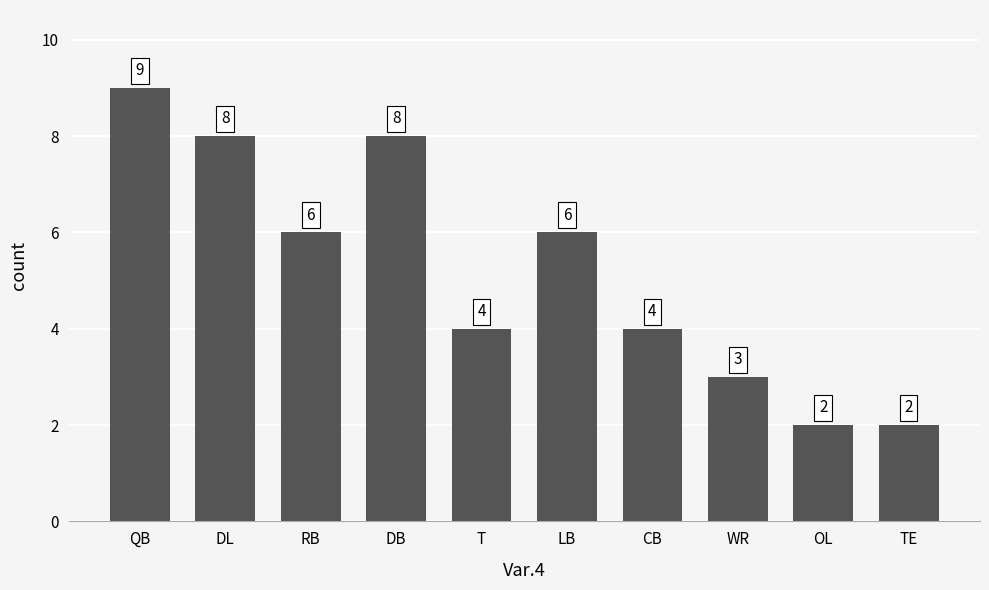

What is the difference between the values at QB and DL?

1